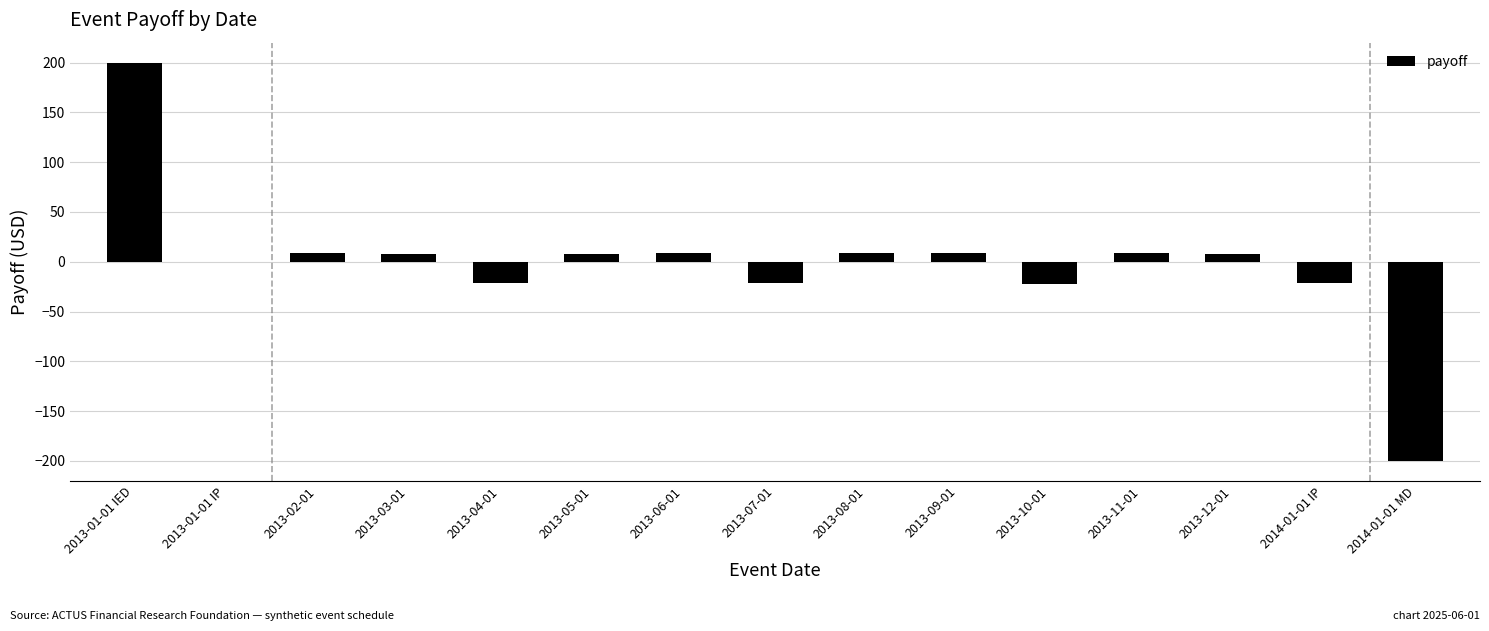

What is the maximum value shown in the chart?

200.0